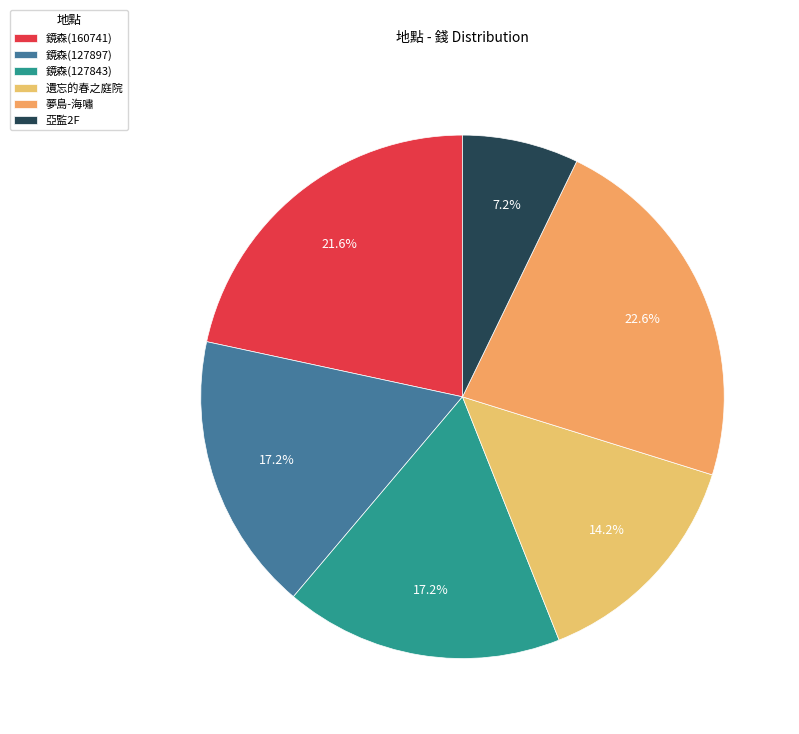

Count the number of slices in the pie.

6